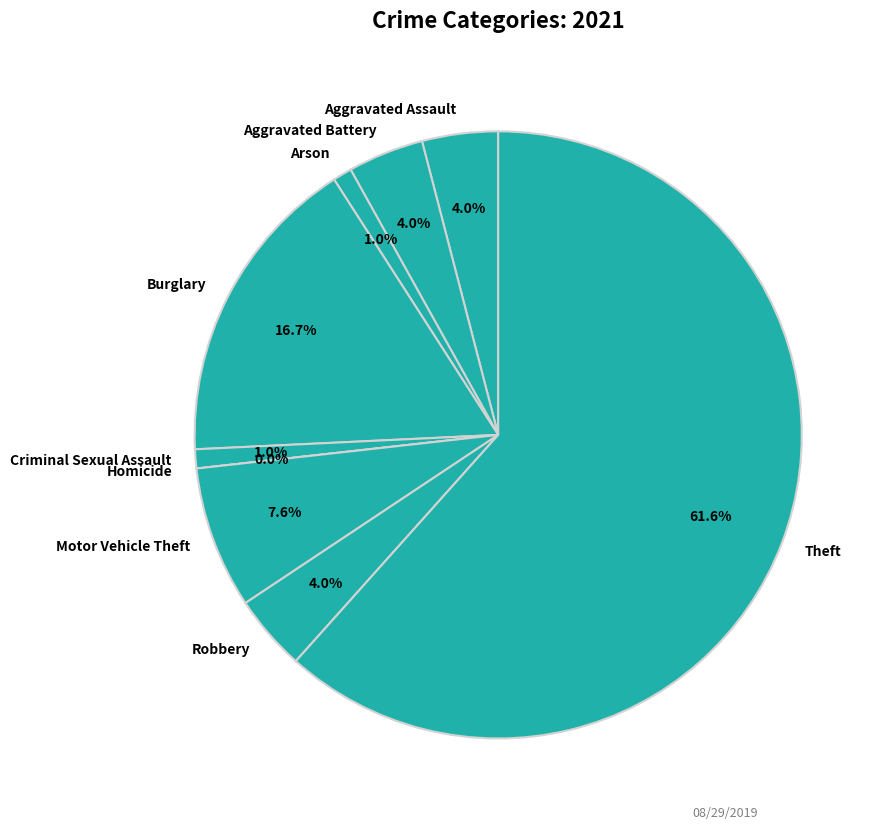

To the nearest percent, what portion does Arson represent?

1%